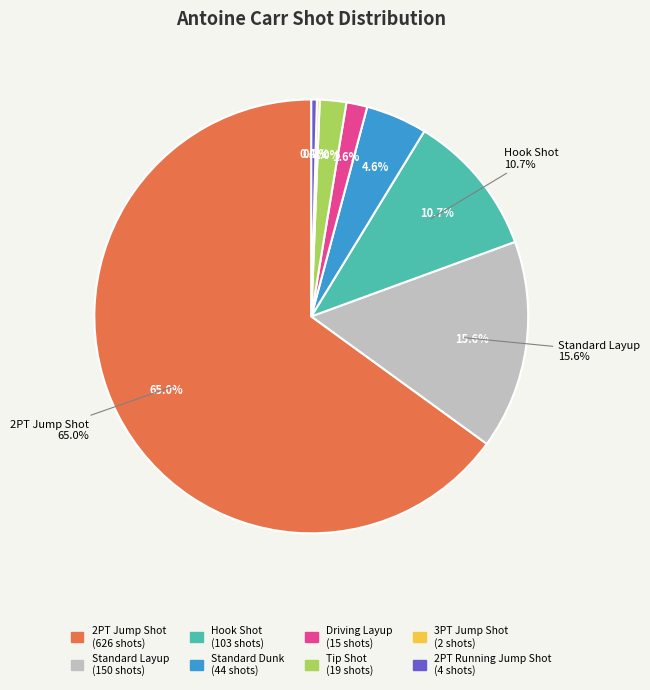

What is the majority slice?

2PT Jump Shot